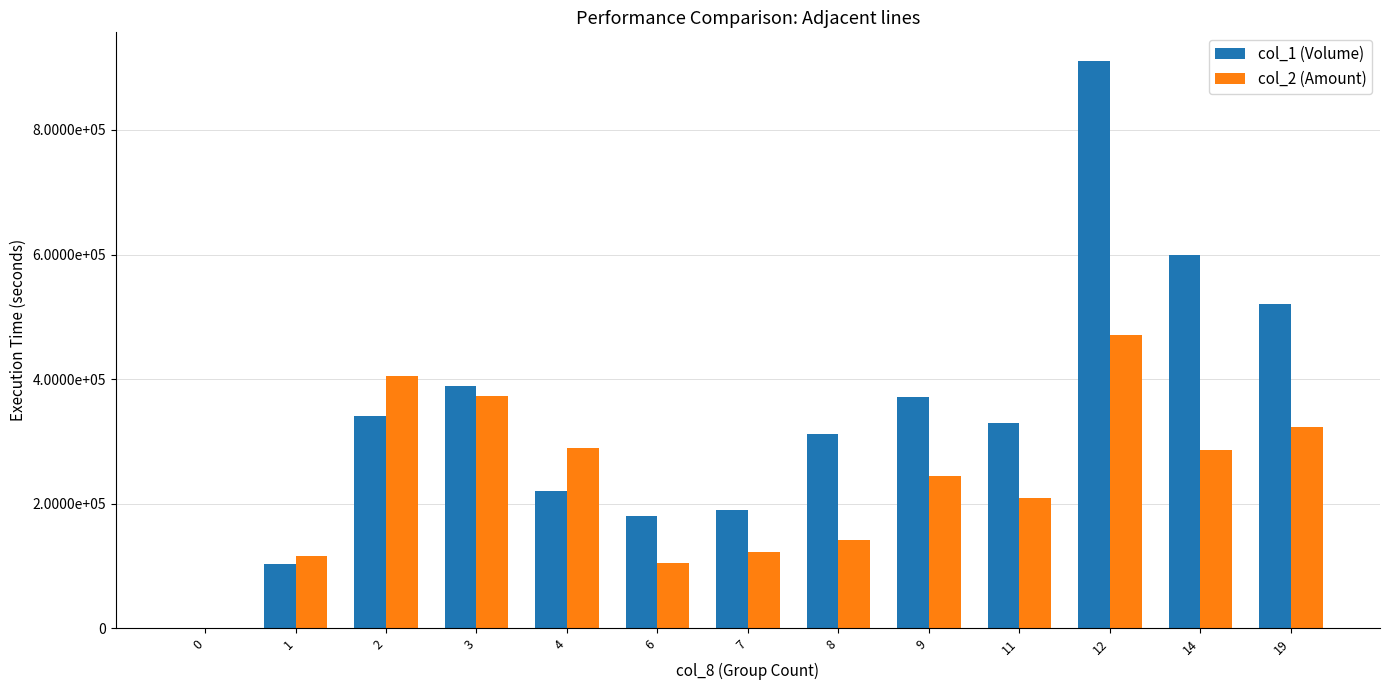

Reading left to right, what are all the values shown in this chart?

col_1 (Volume): 0	104000	341000	389000	220000	181000	190000	312000	372000	329000	911000	599000	520000
col_2 (Amount): 0	116660	404700	372540	289940	104460	122930	141350	244290	208520	471210	286900	322990